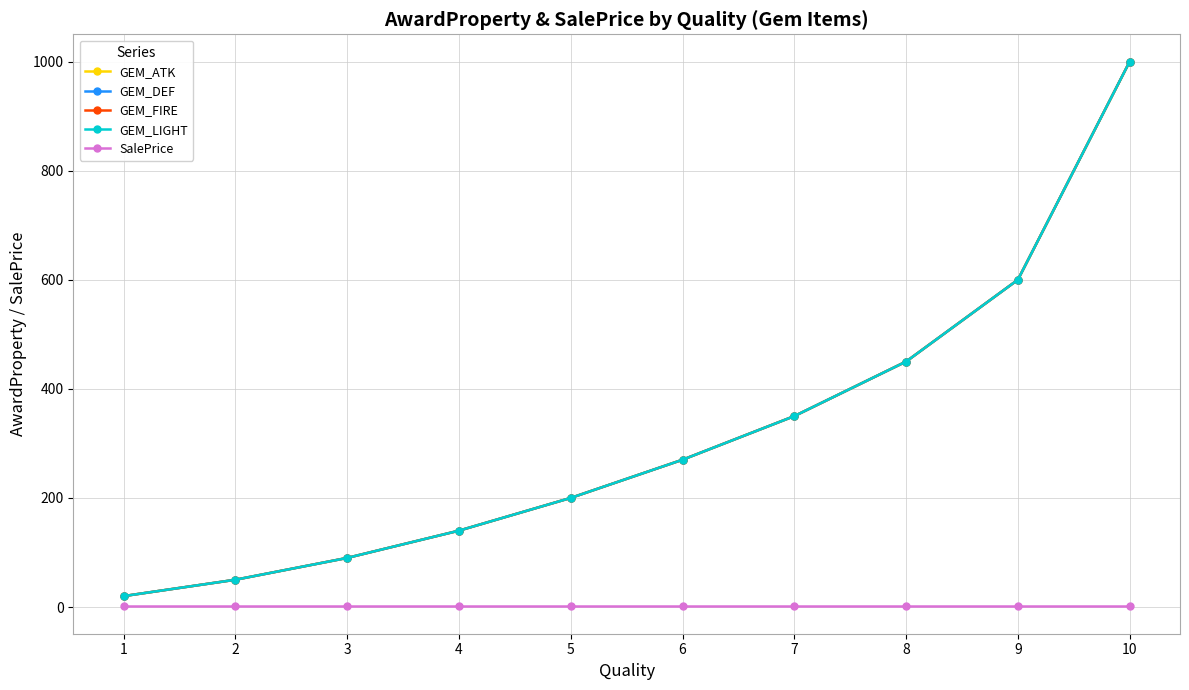

Is this an area chart (filled region under the line)?

No